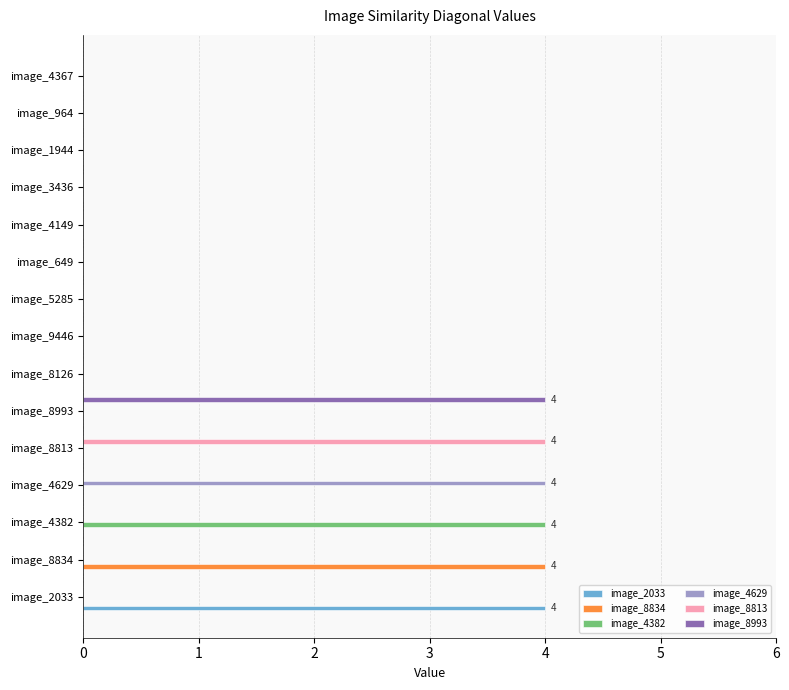

Is the value of image_4382 at image_4382 greater than the value of image_4629 at image_4382?

Yes